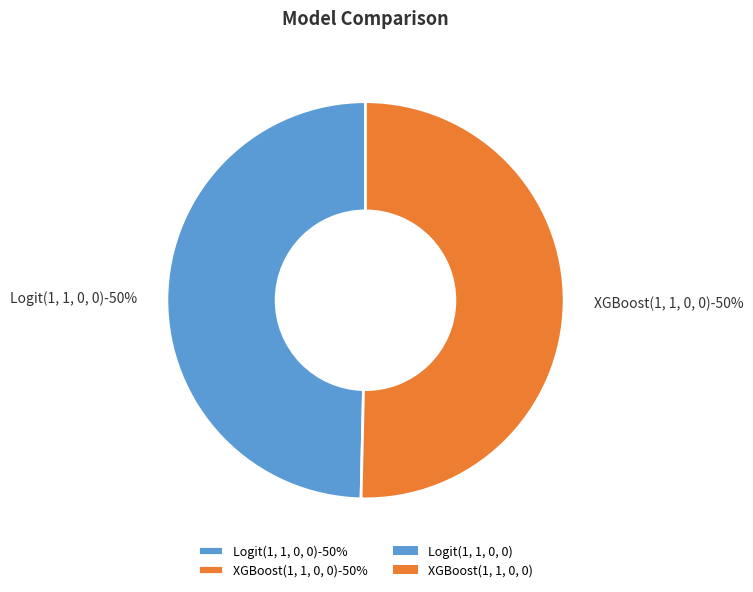

True or false: XGBoost(1, 1, 0, 0) accounts for 57% of the total.

False